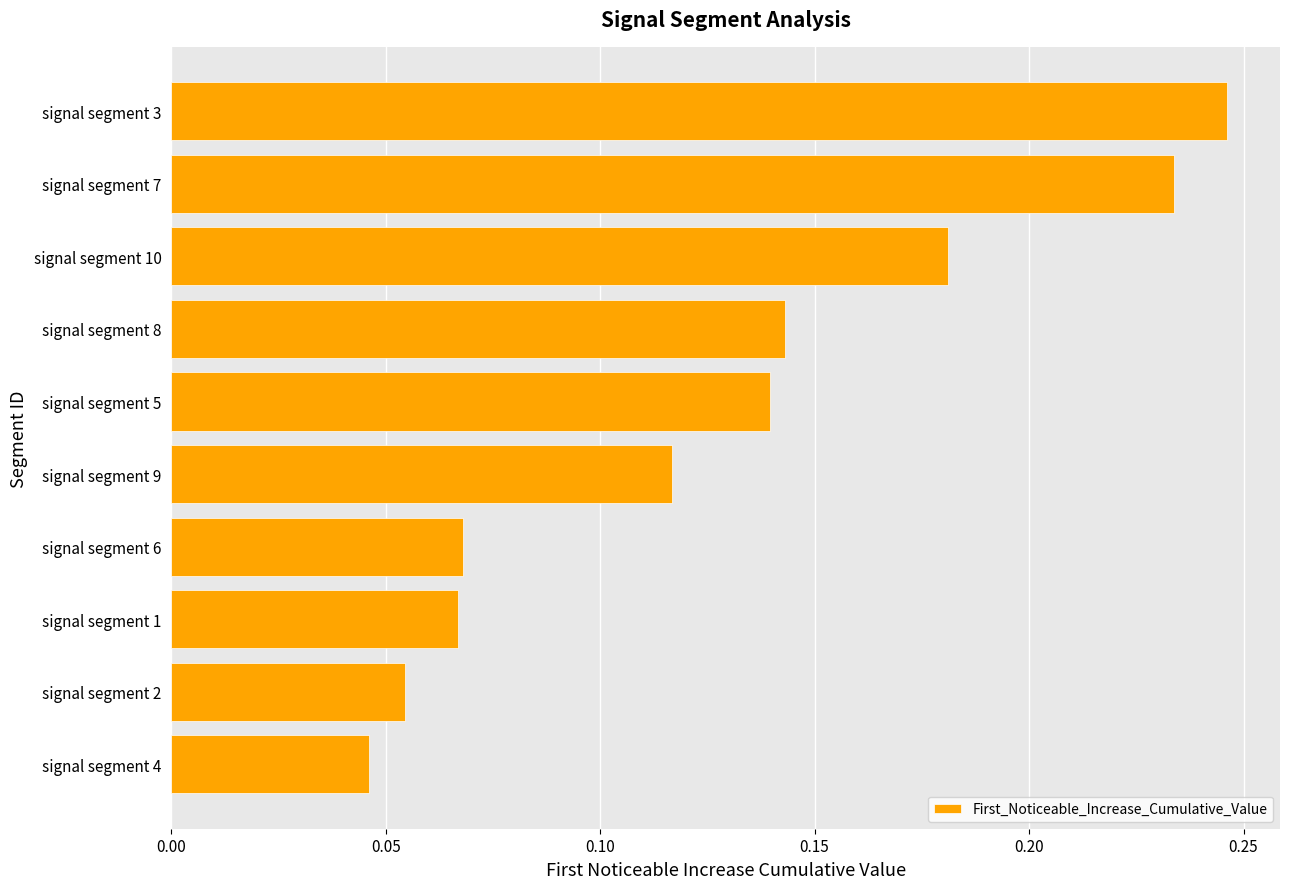

Which has a higher value, signal segment 3 or signal segment 9?

signal segment 3